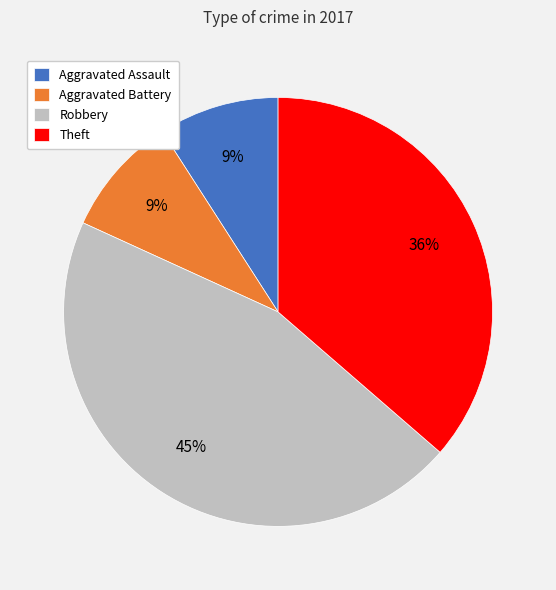

Does Aggravated Assault account for over 50% of the chart?

No